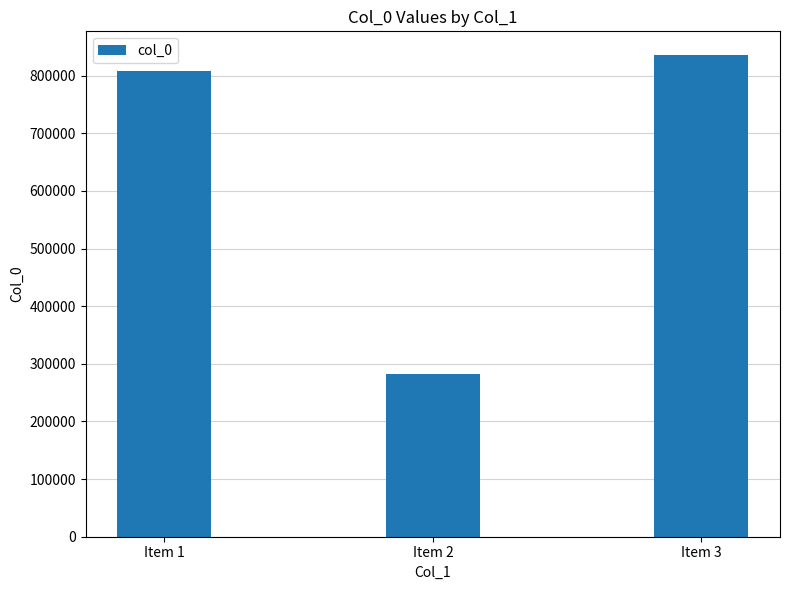

Reading right to left, transcribe all the data shown in this chart.

Item 3=835185	Item 2=283052	Item 1=807867